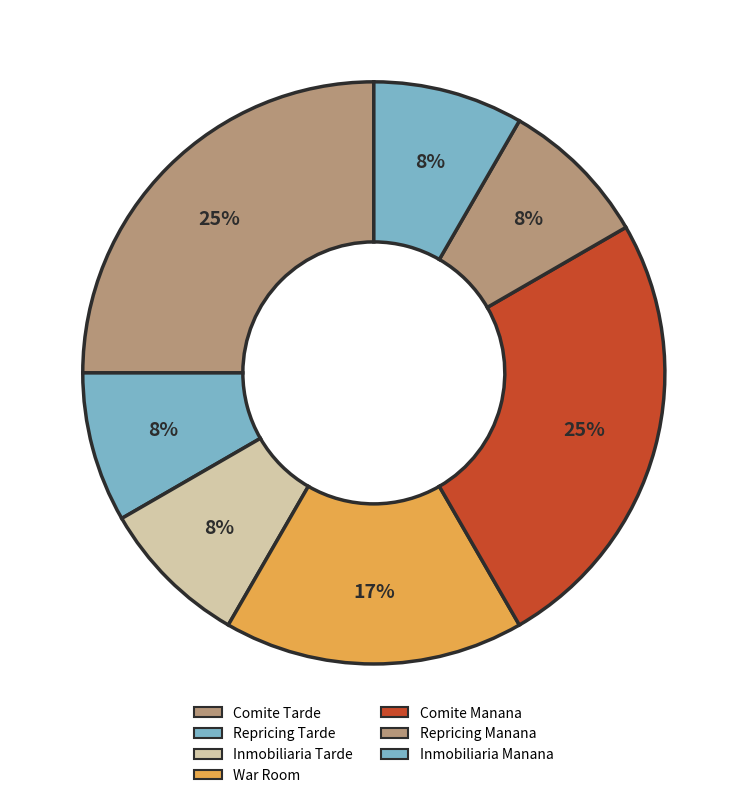

Does Inmobiliaria Manana represent more than half of the total?

No